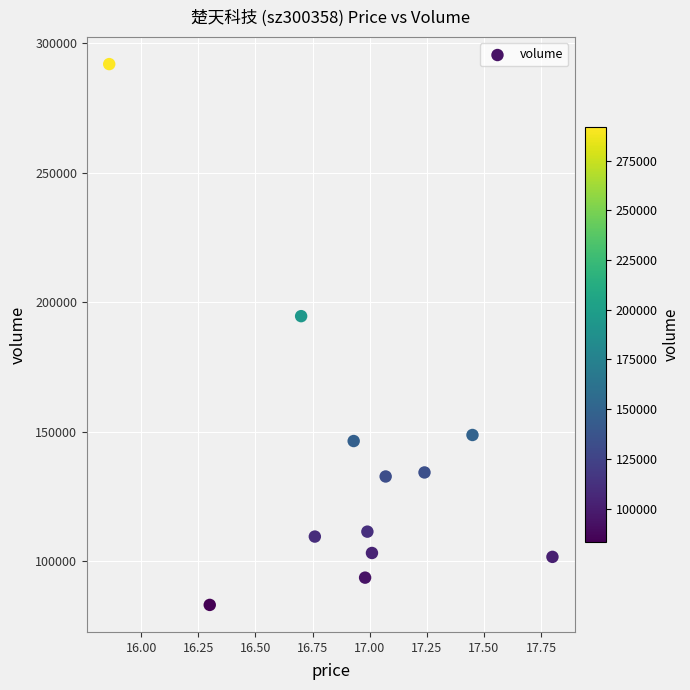

What is the range of Y values (max minus min)?

208627